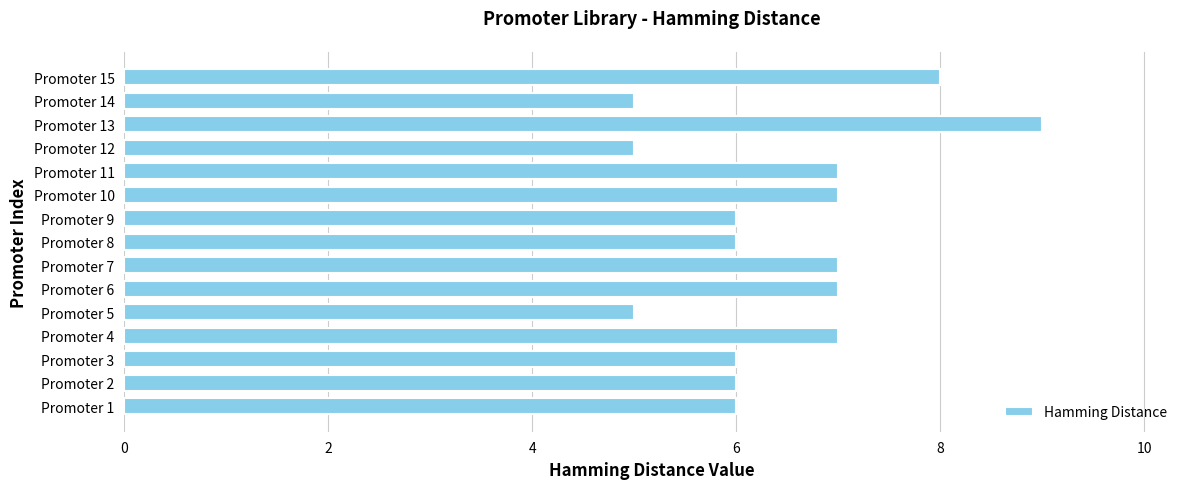

What is the minimum value shown in the chart?

5